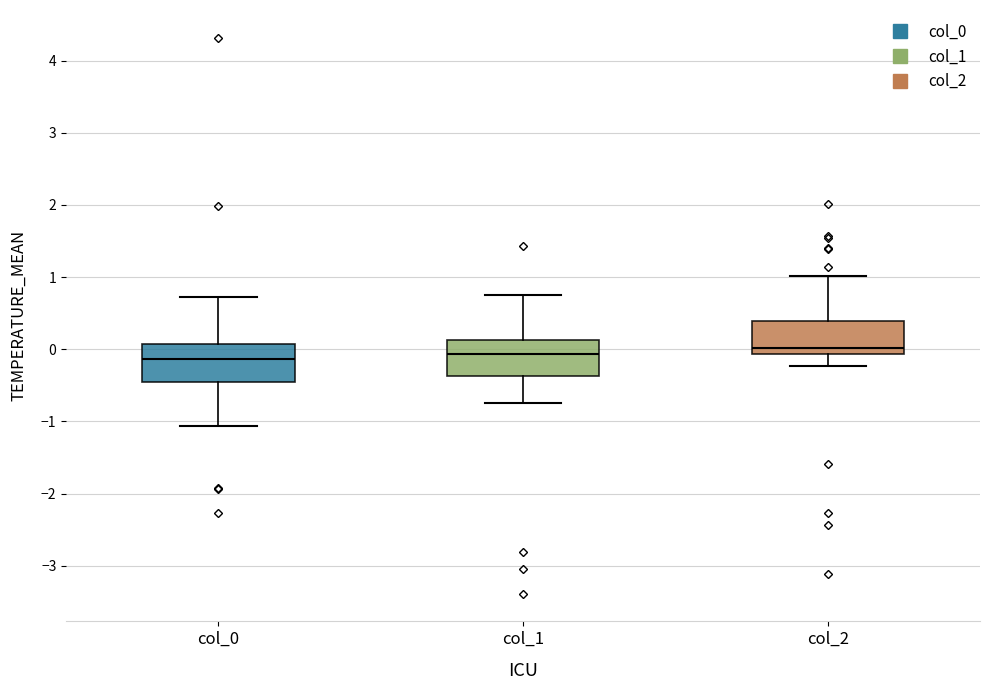

Reading left to right, read every box against the y-axis: the position of its median line, the range the box covers, and the ends of its whiskers. The values are not printed on the chart, so give them approximately, as read against the axis.

col_0: median -0.1, box -0.4 to 0.1, whiskers -1.1 to 0.7
col_1: median -0.1, box -0.4 to 0.1, whiskers -0.7 to 0.8
col_2: median 0.0, box -0.1 to 0.4, whiskers -0.2 to 1.0